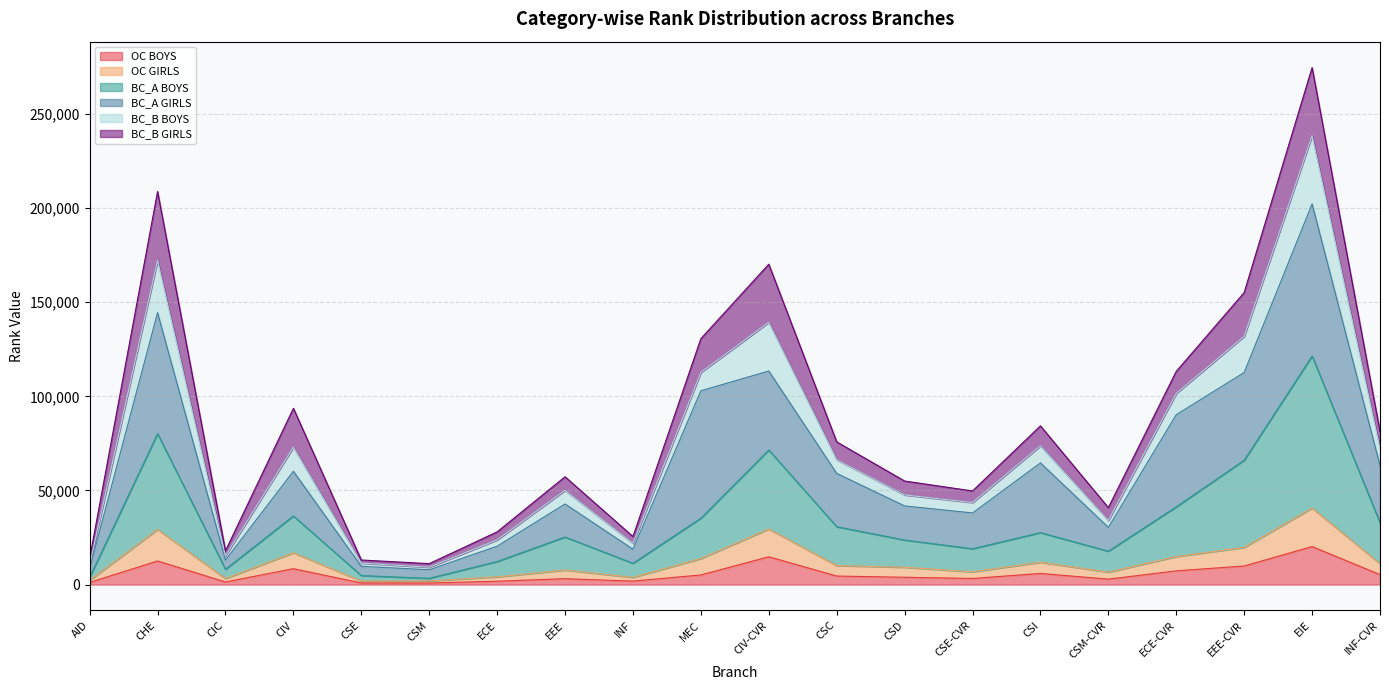

Is it true that BC_A BOYS equals 7020 at CSI?

False